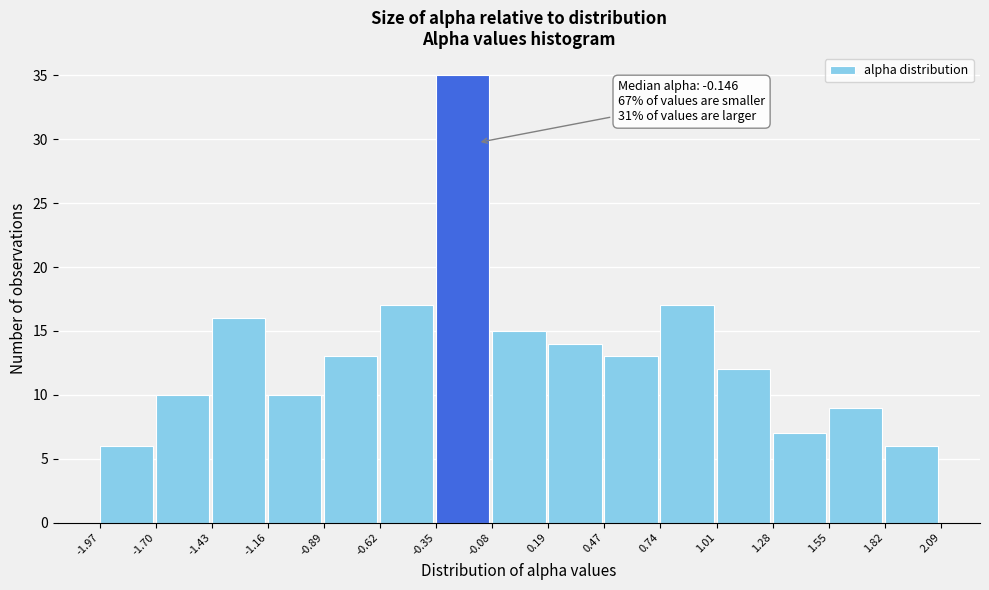

Over which range of the x-axis is the bar tallest?

-0.35 to -0.08